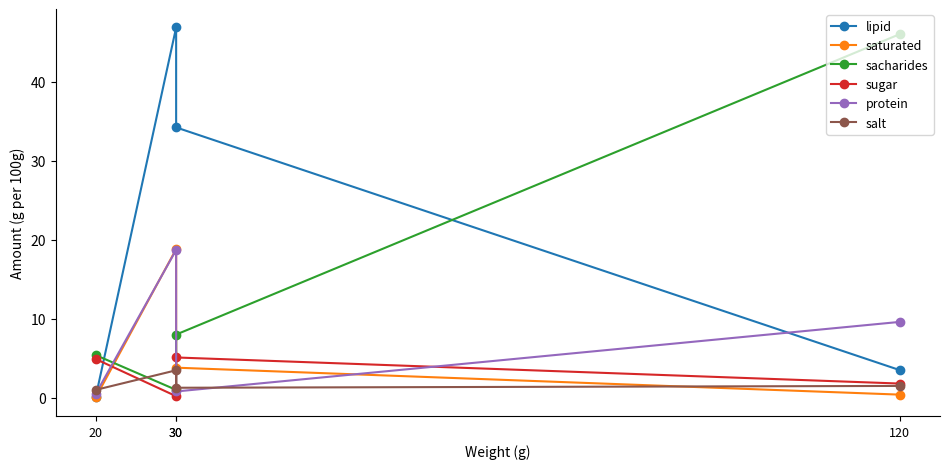

List the series in order of their peak value, highest first.

lipid, sacharides, saturated, protein, sugar, salt